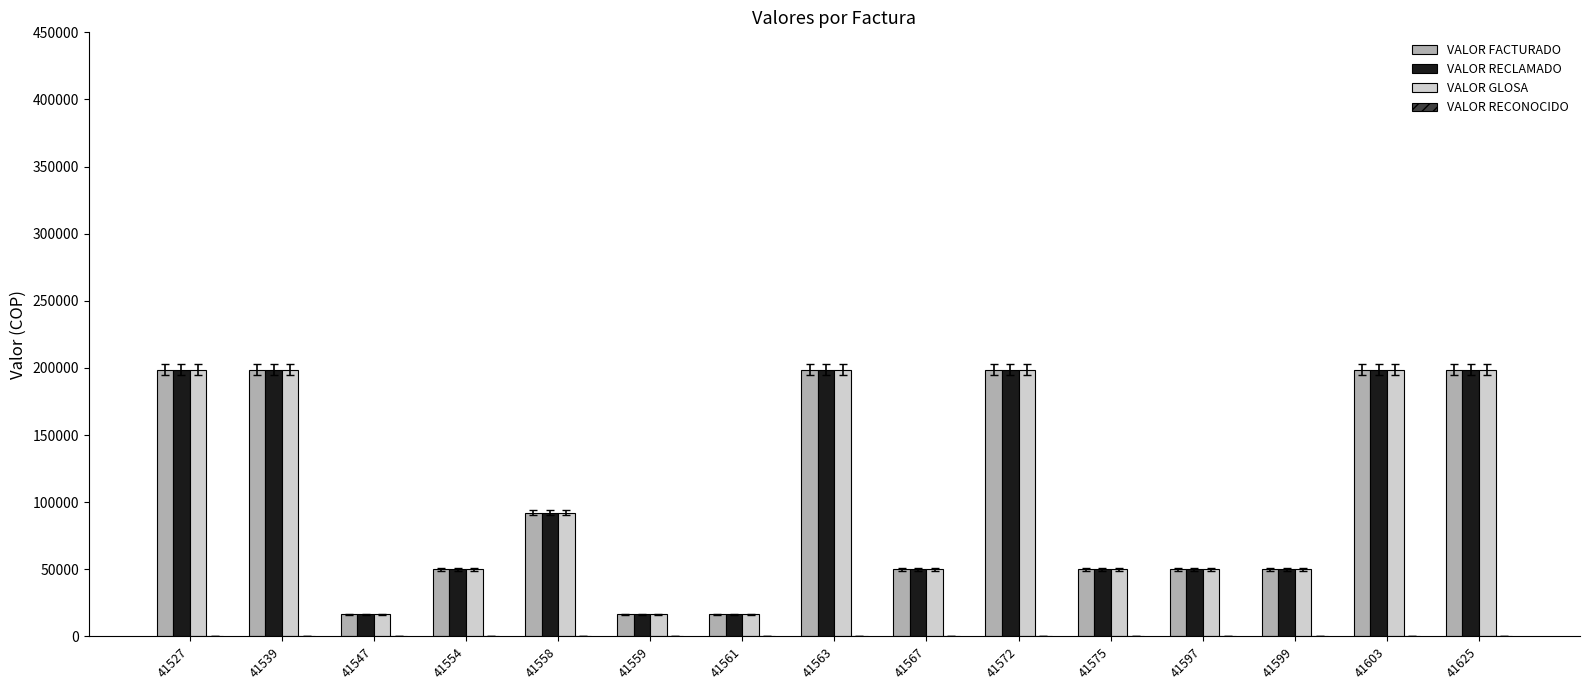

How many bars are there in total?

45